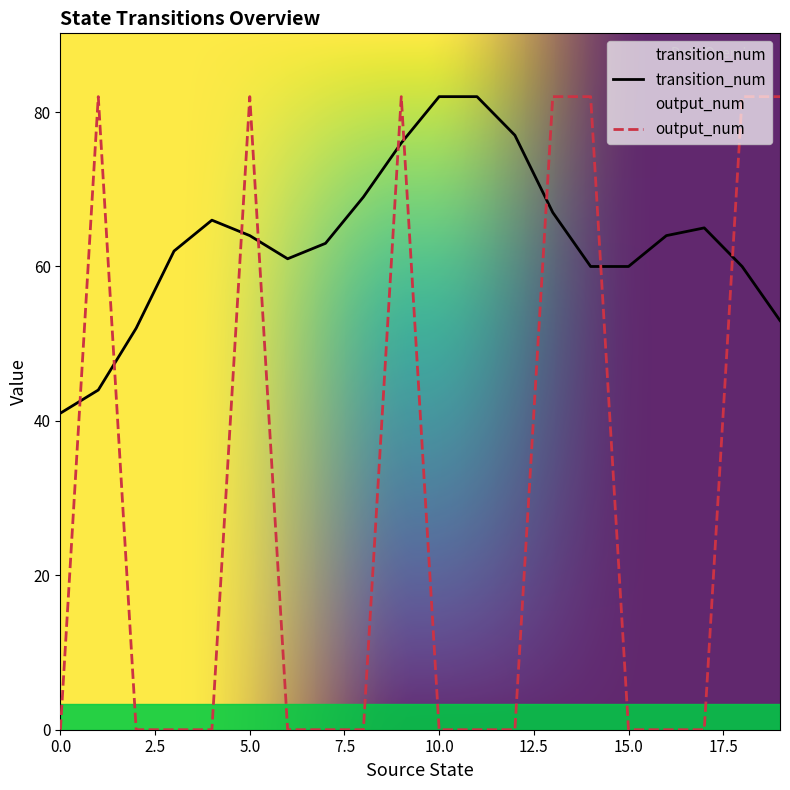

What is the maximum value shown in the chart?

82